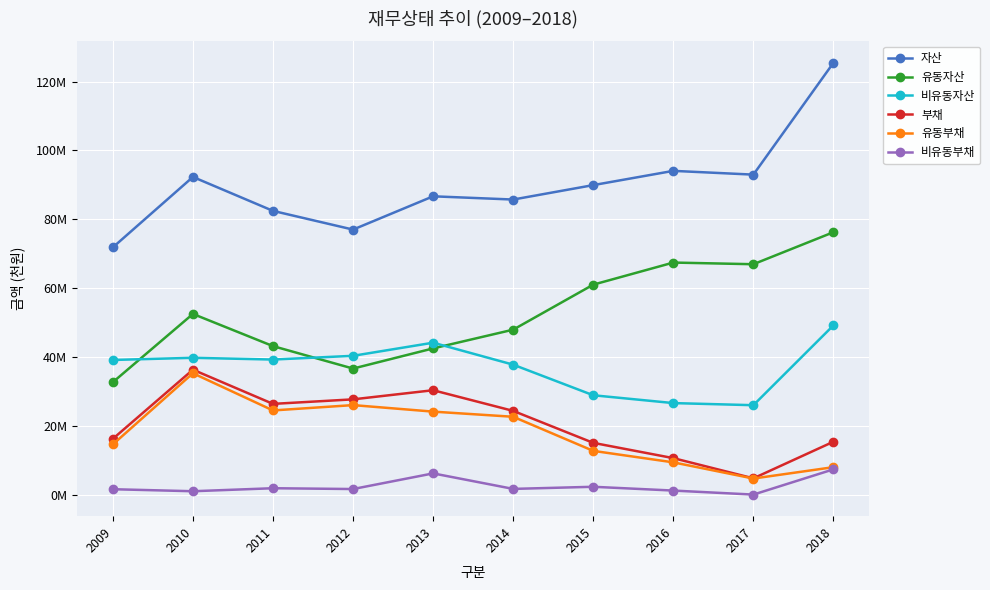

Where is 비유동부채 nearest to the value 3724780?

2015